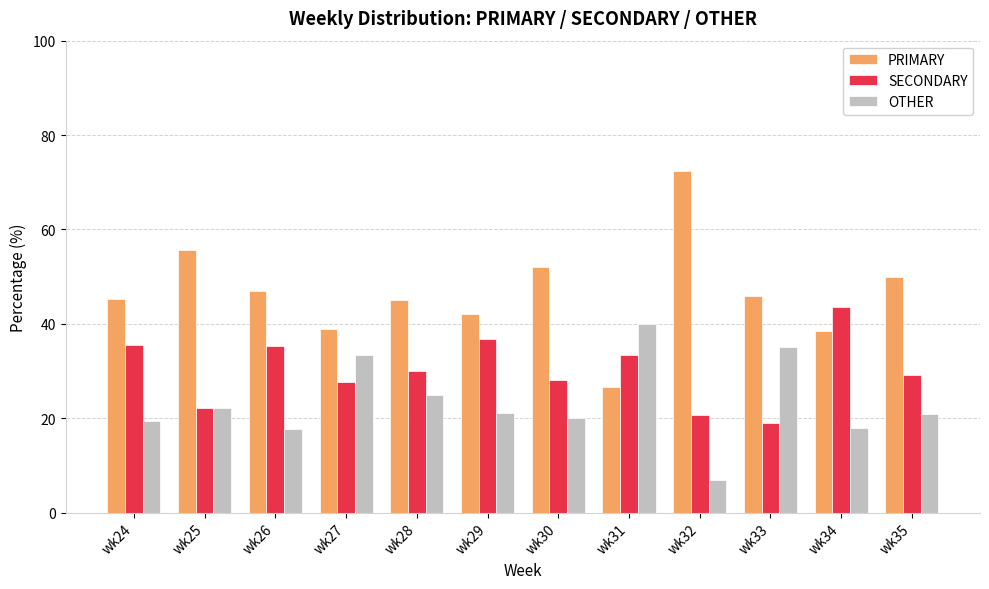

Rank the series by their maximum value, from highest to lowest.

PRIMARY, SECONDARY, OTHER